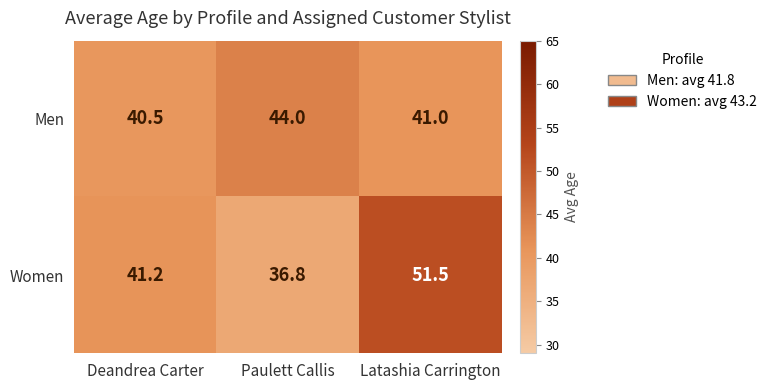

The value of Men at Latashia Carrington is 41.0. True or false?

True